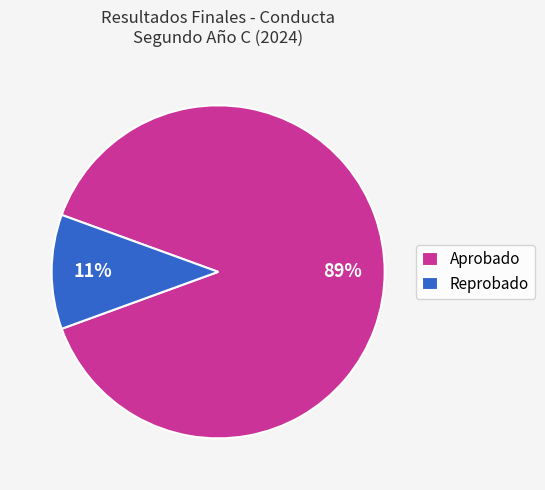

What percentage is the Reprobado slice, to the nearest percent?

11%